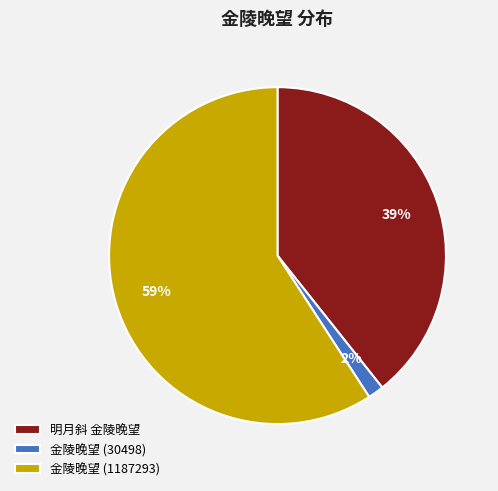

Is the sum of 金陵晚望 (1187293) and 明月斜 金陵晚望 greater than half?

Yes